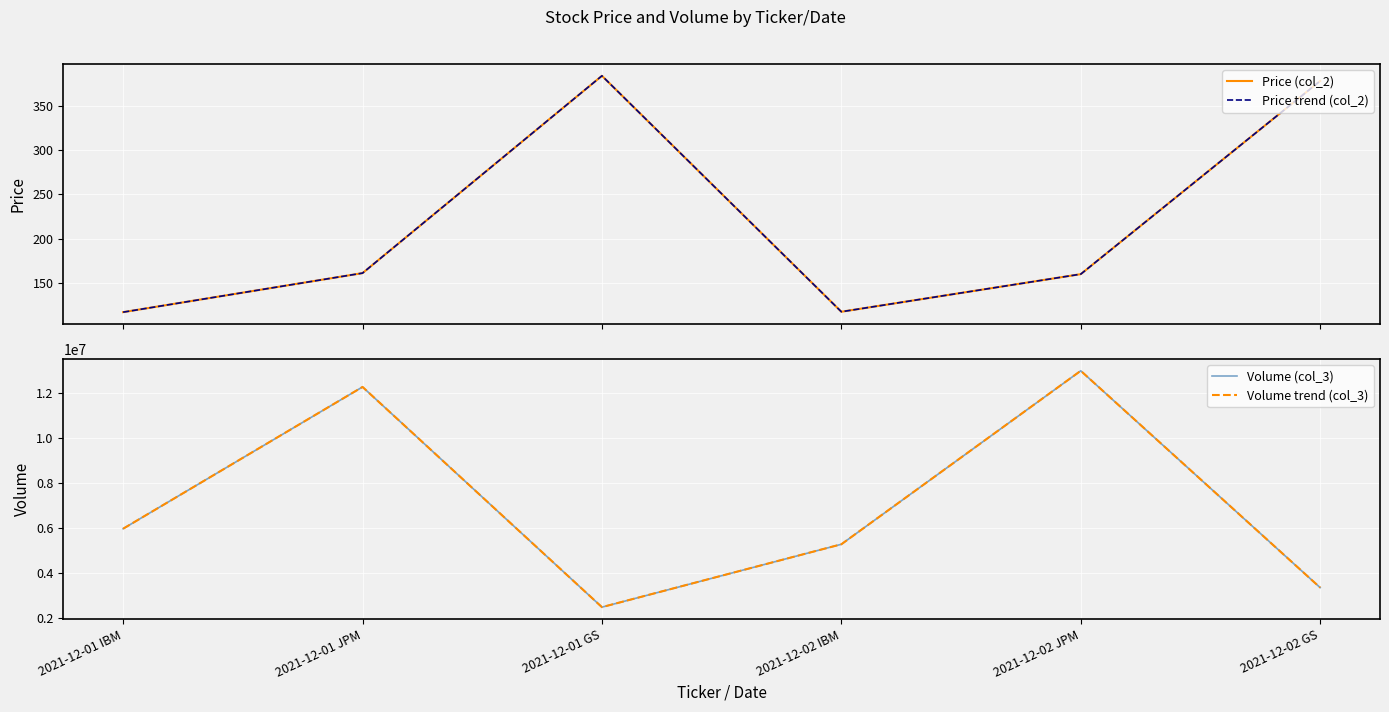

Which series has the widest spread of values?

Volume (col_3)